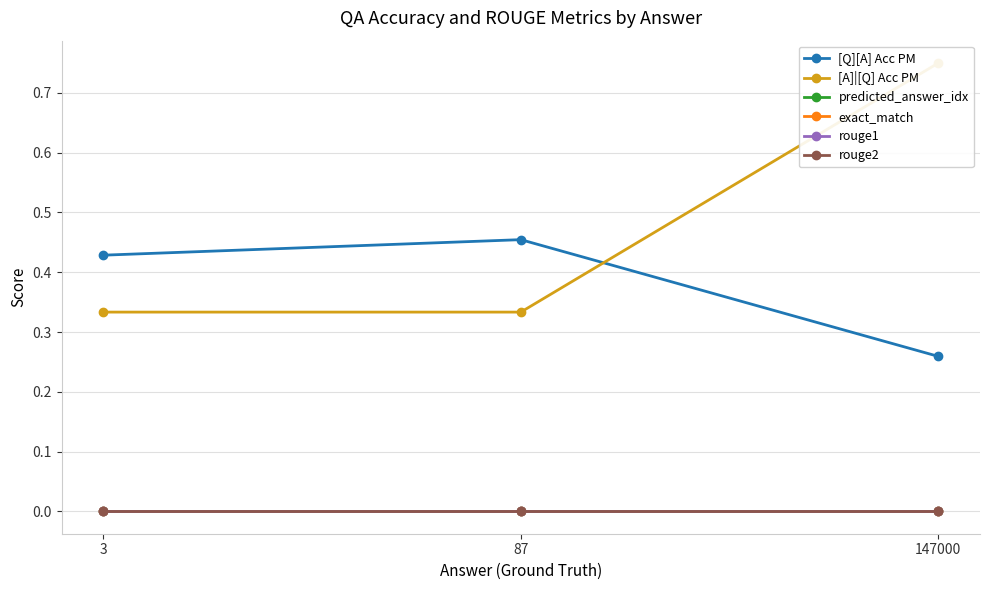

What is the greatest value displayed?

0.8